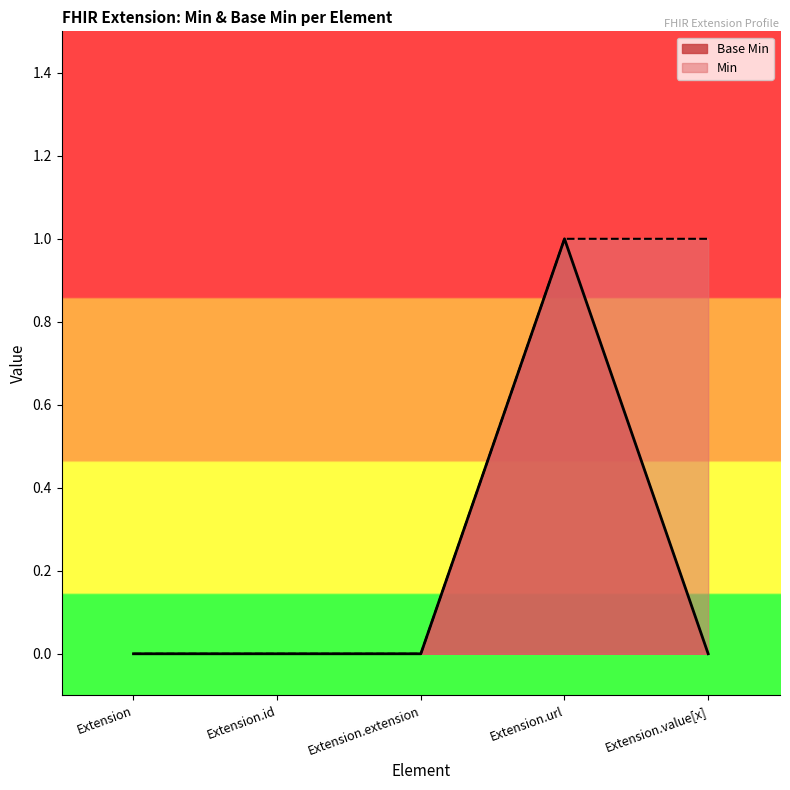

Does the chart have visible grid lines?

No